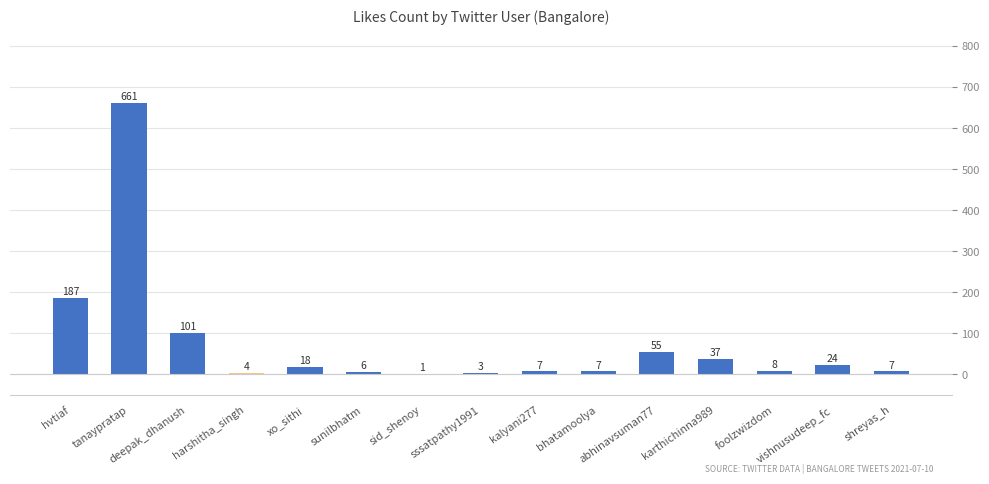

What is the sum of all values?

1126